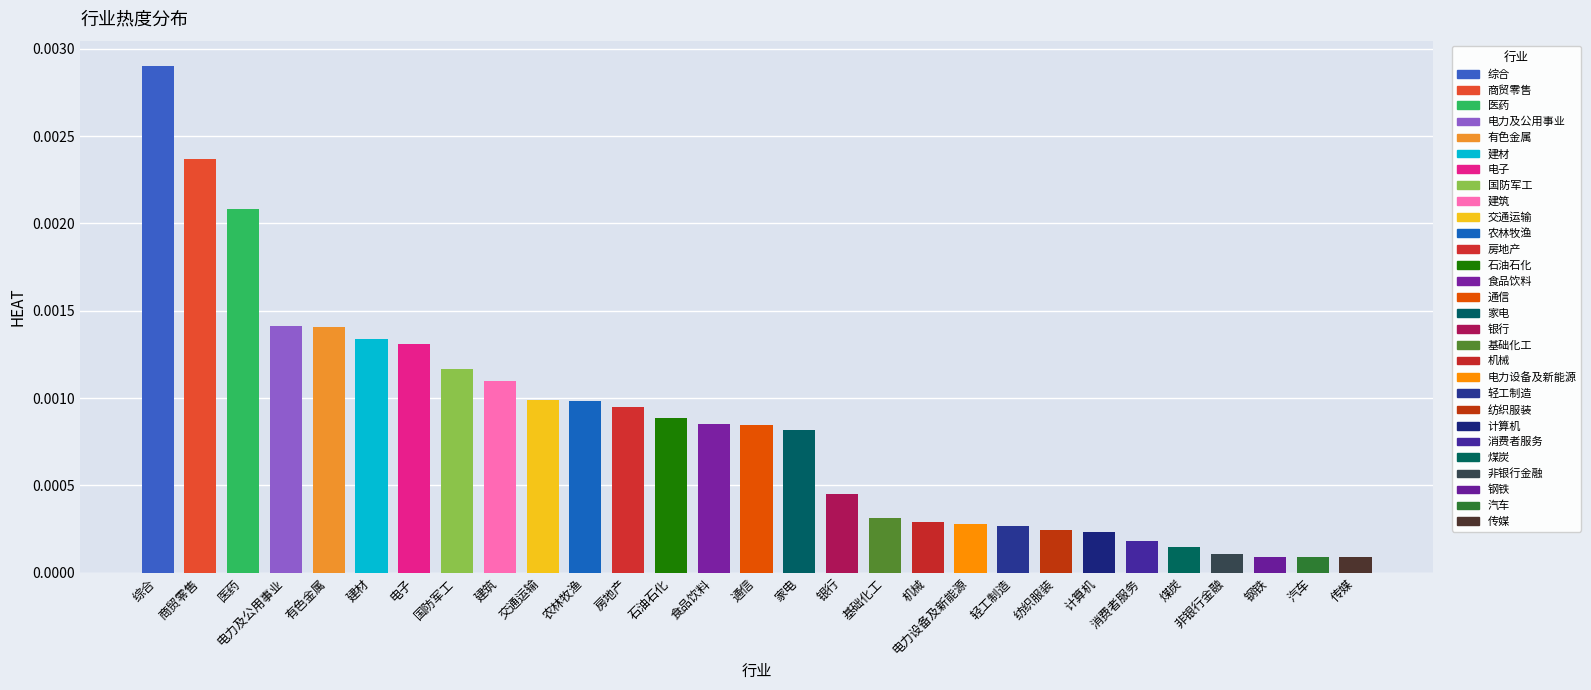

What is the label of the 28th bar from the left?

汽车